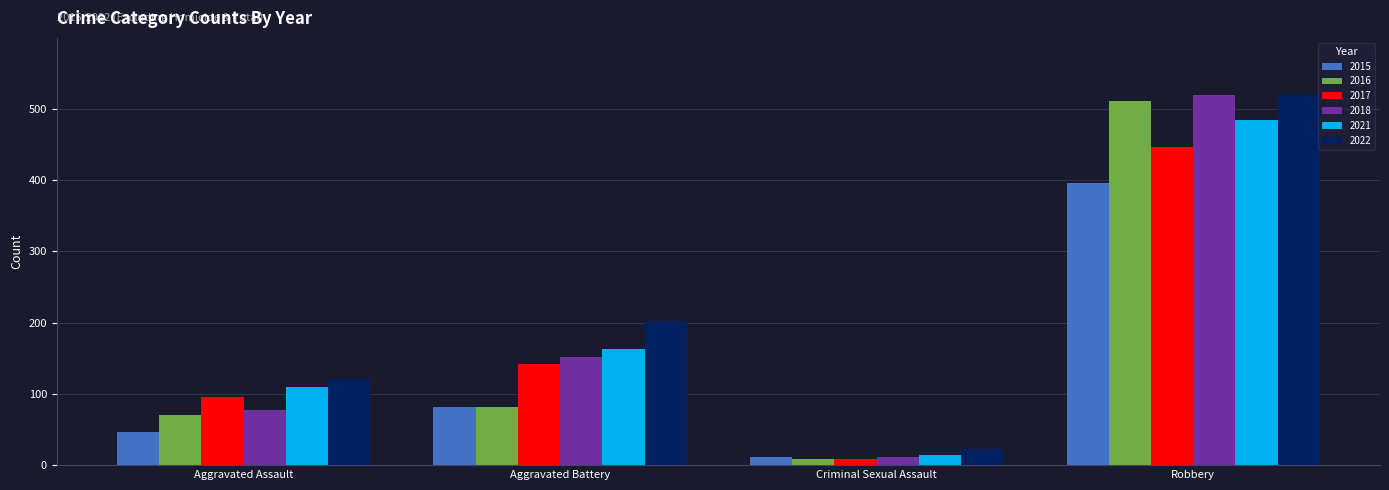

Does the chart contain any negative values?

No